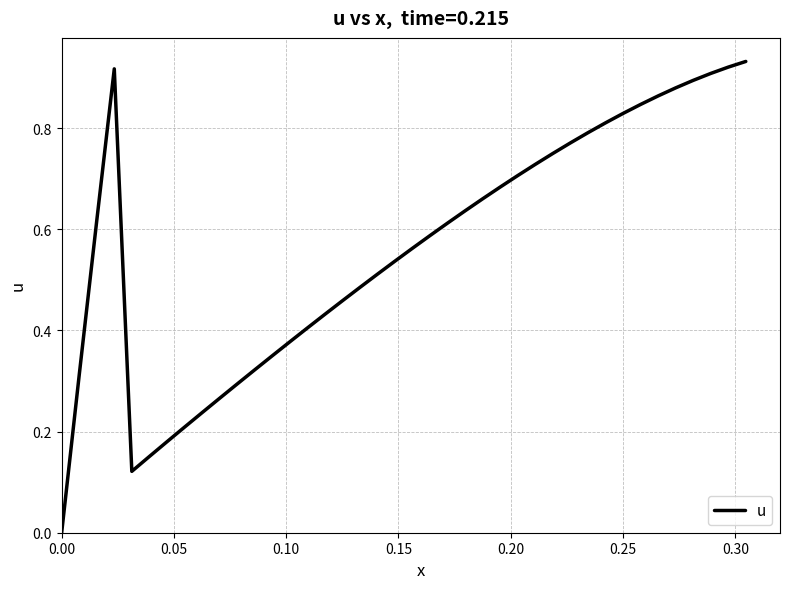

Does the chart have visible grid lines?

Yes